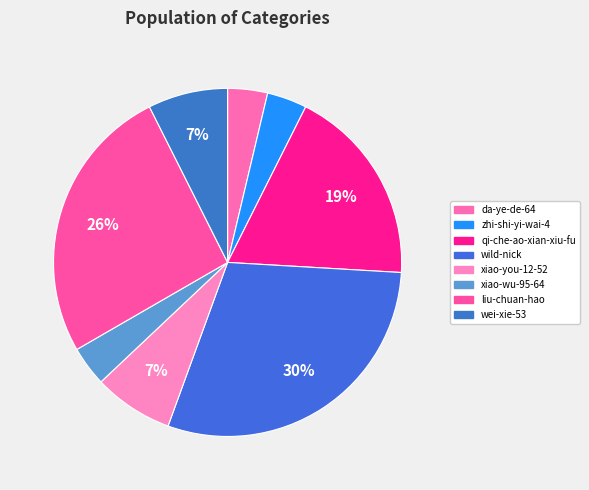

Which has a higher value, liu-chuan-hao or xiao-wu-95-64?

liu-chuan-hao